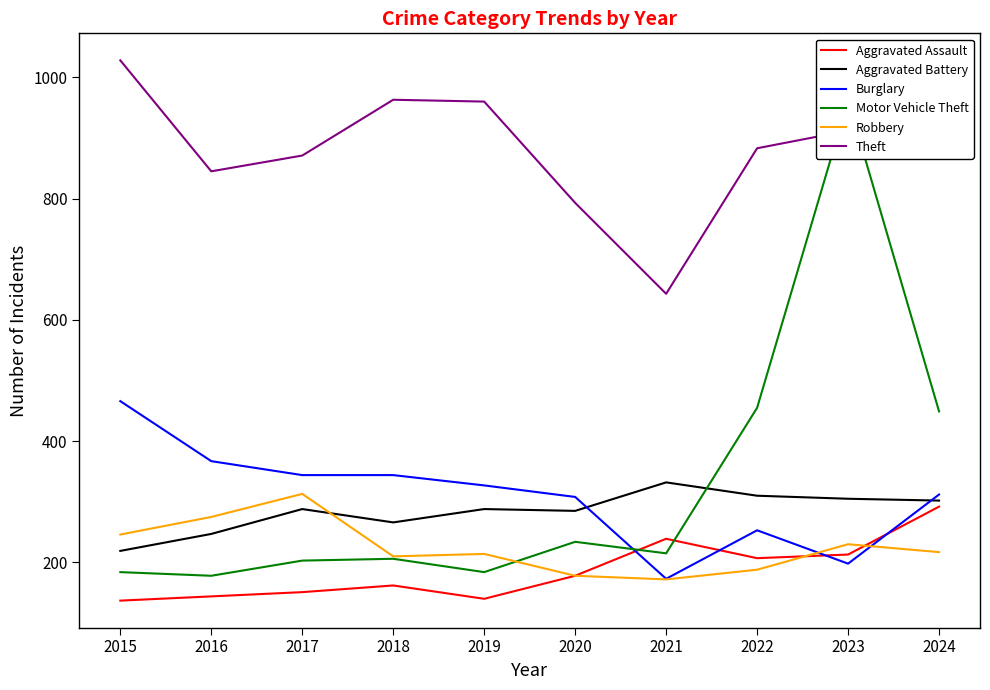

How many values in the Aggravated Battery series are below 288?

4